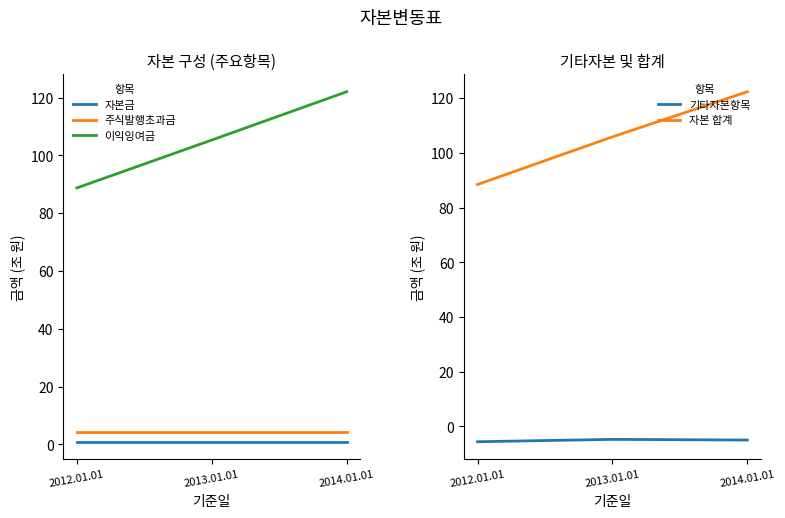

Reading left to right, extract all data points from this chart.

자본금: 0.9	0.9	0.9
주식발행초과금: 4.4	4.4	4.4
이익잉여금: 88.7	105.3	122.0
기타자본항목: -5.6	-4.7	-5.0
자본 합계: 88.5	105.9	122.4